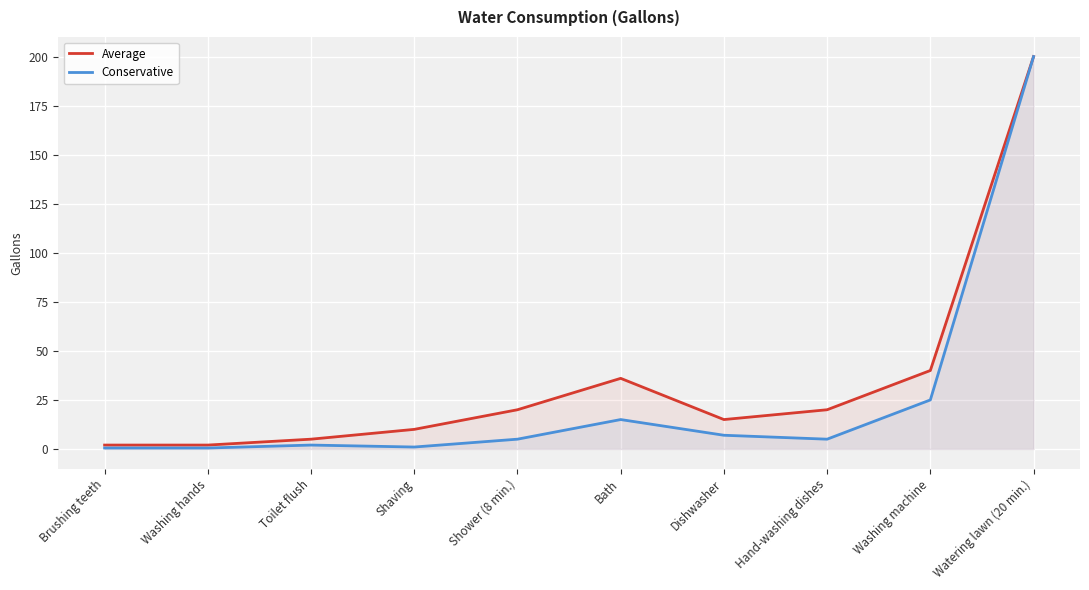

What are all the series names shown in the legend?

Average, Conservative